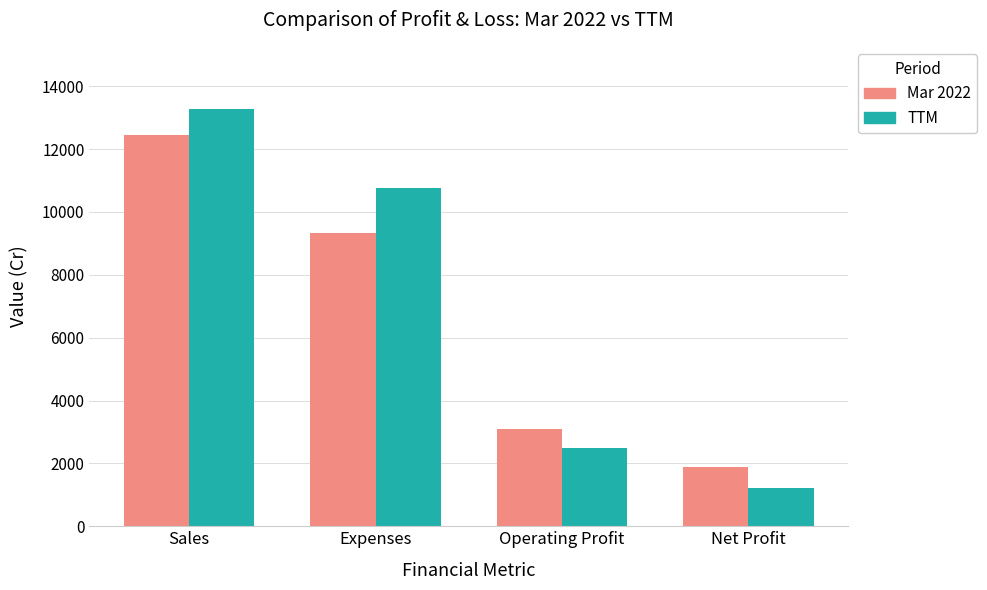

Count the number of data series in this chart.

2